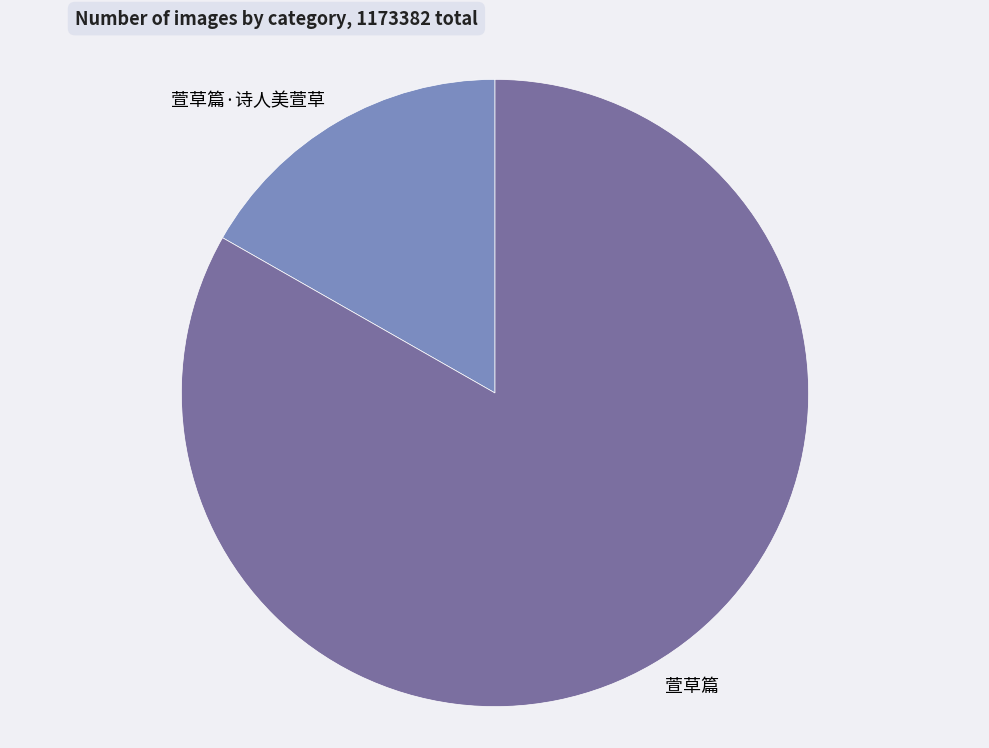

Combined, do 萱草篇·诗人美萱草 and 萱草篇 account for over 50%?

Yes